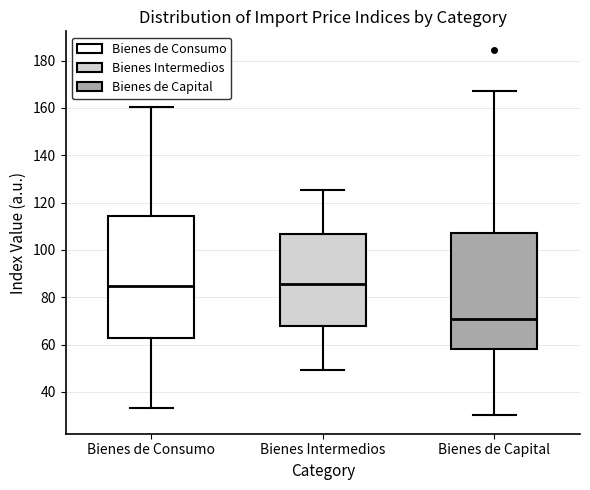

Where does the upper whisker of the box for Bienes de Capital end on the y-axis? The values are not printed on the chart, so give them approximately, as read against the axis.

168